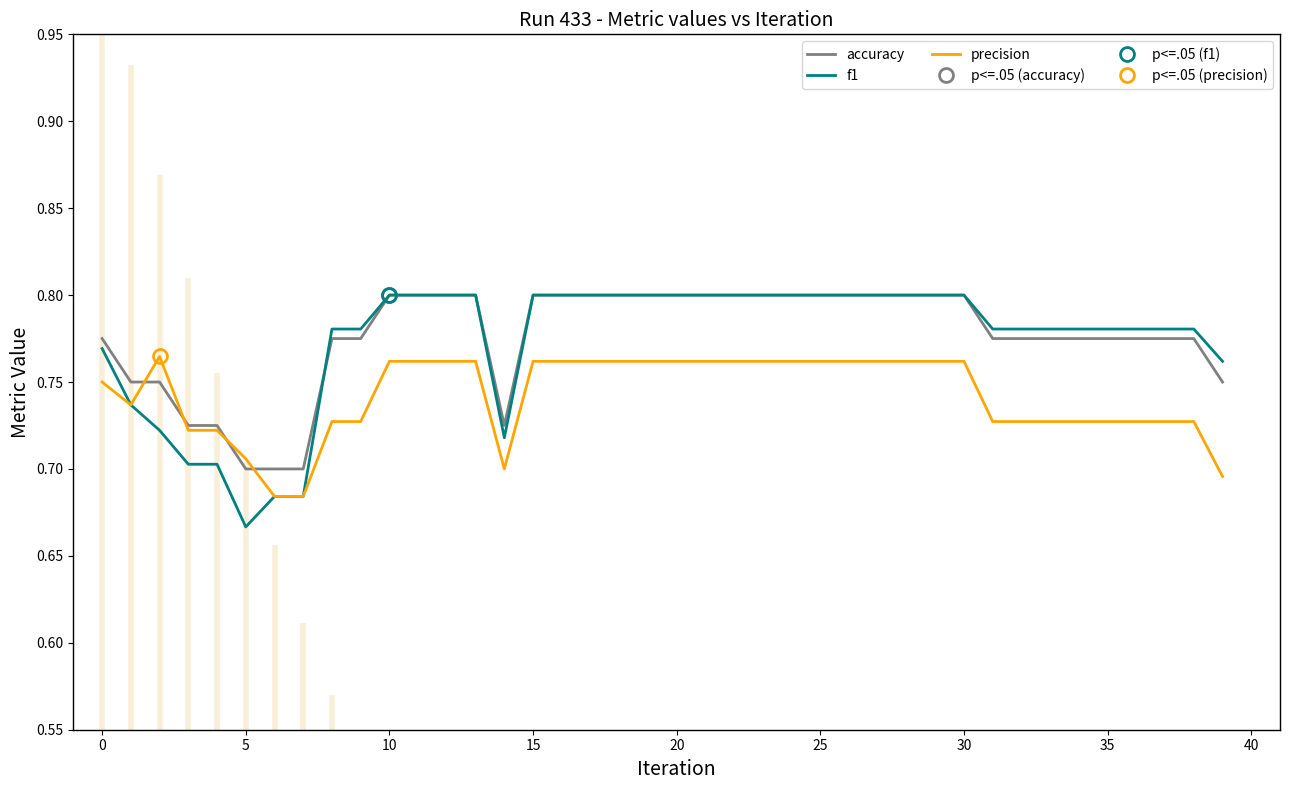

At which label is f1 closest to 0?

5